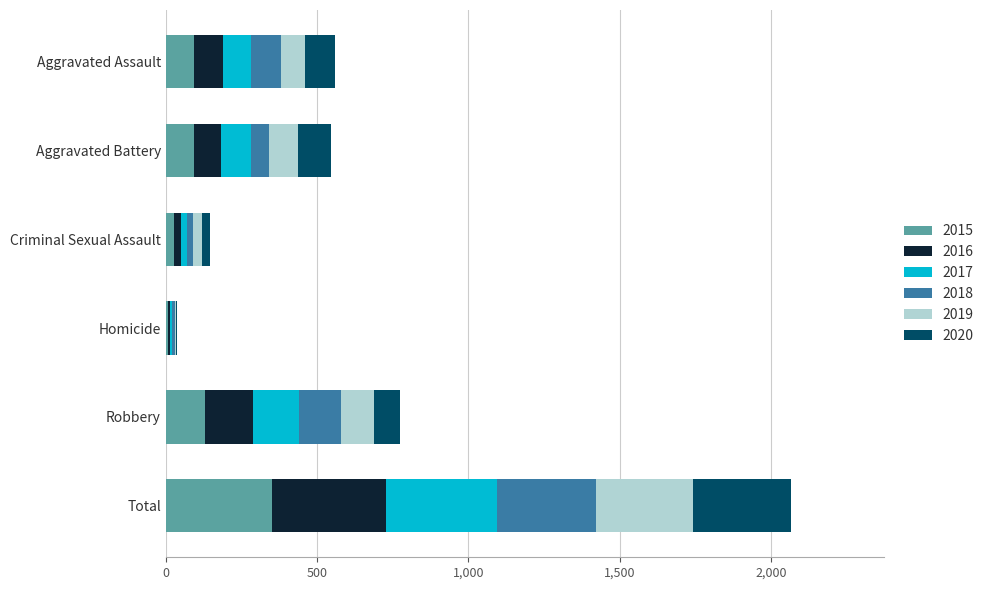

At which label does 2015 reach its peak?

Total